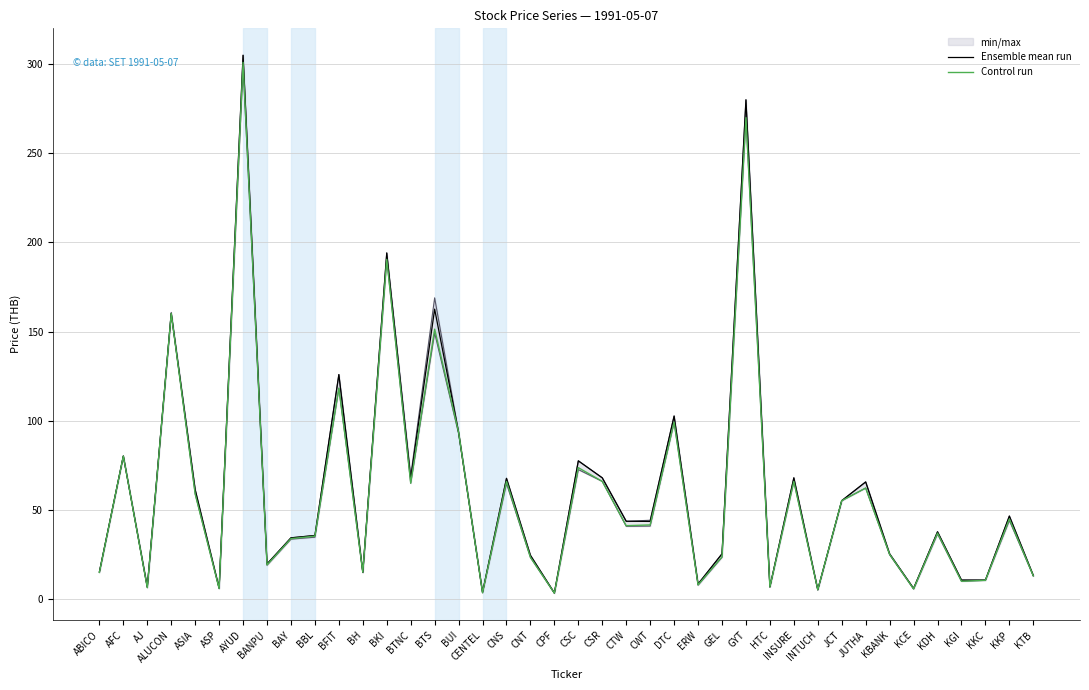

At which category is the sum across all series the highest?

AYUD